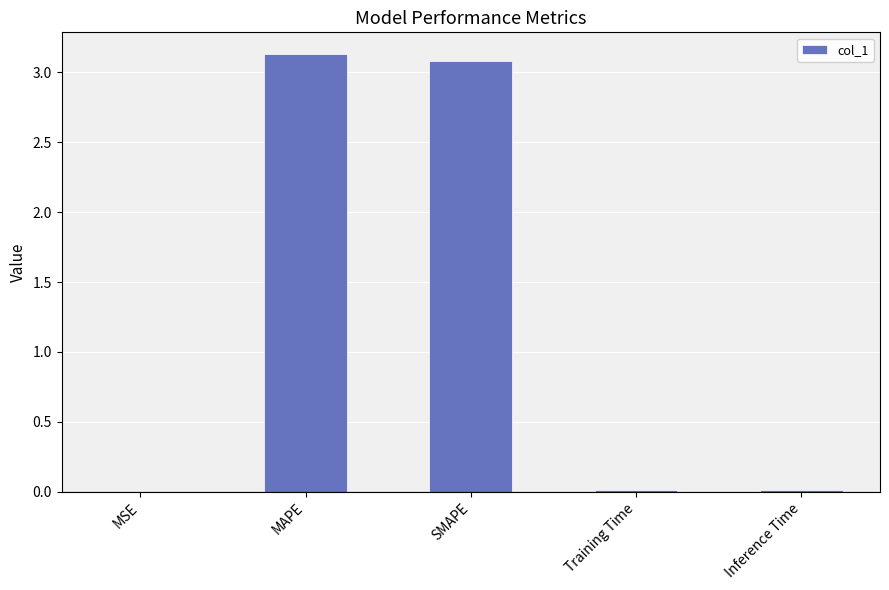

Is it true that the value at SMAPE is 4.7?

False